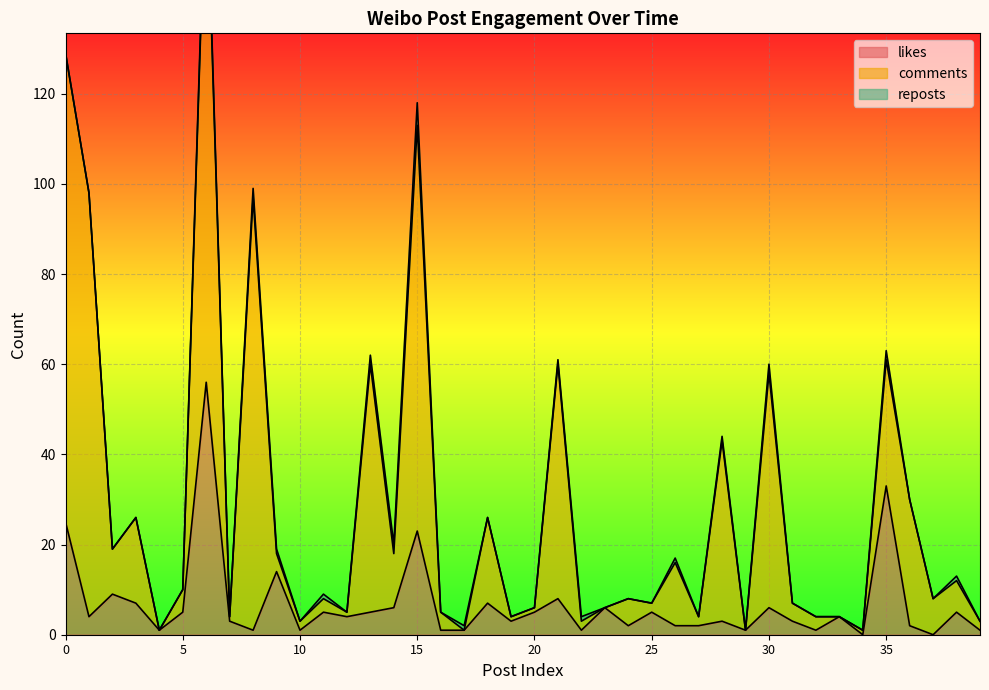

True or false: likes has a value of 53 at 35.

False